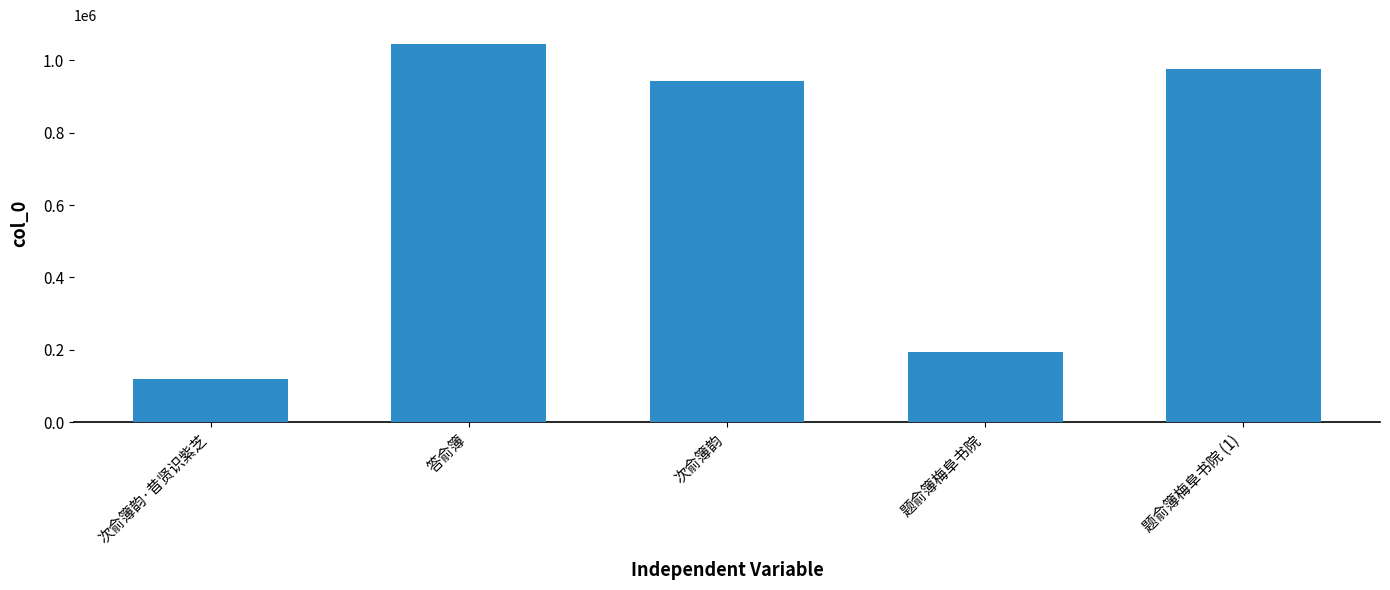

What is the change in value from 次俞簿韵·昔贤识紫芝 to 次俞簿韵?

+823639